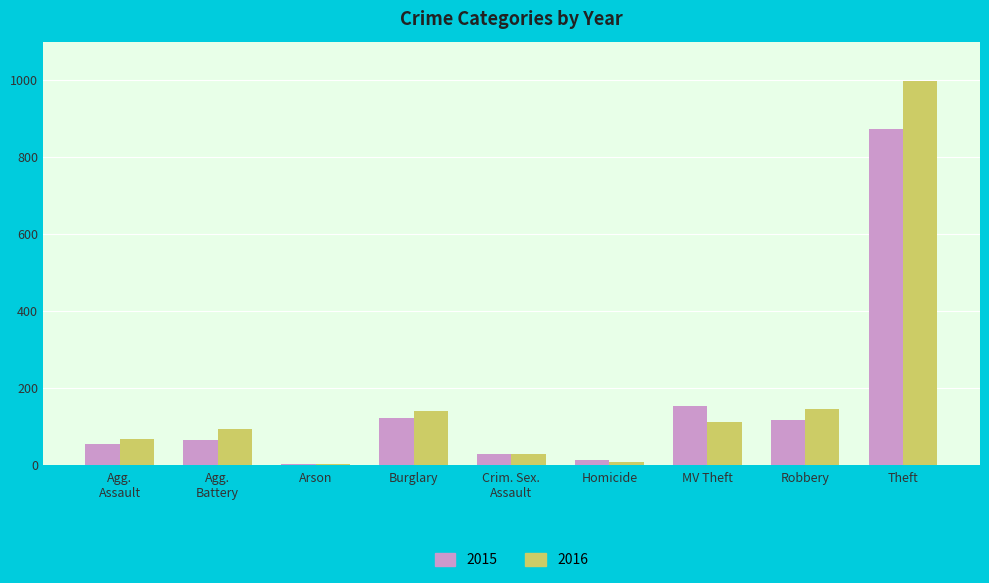

What is the maximum value shown in the chart?

999